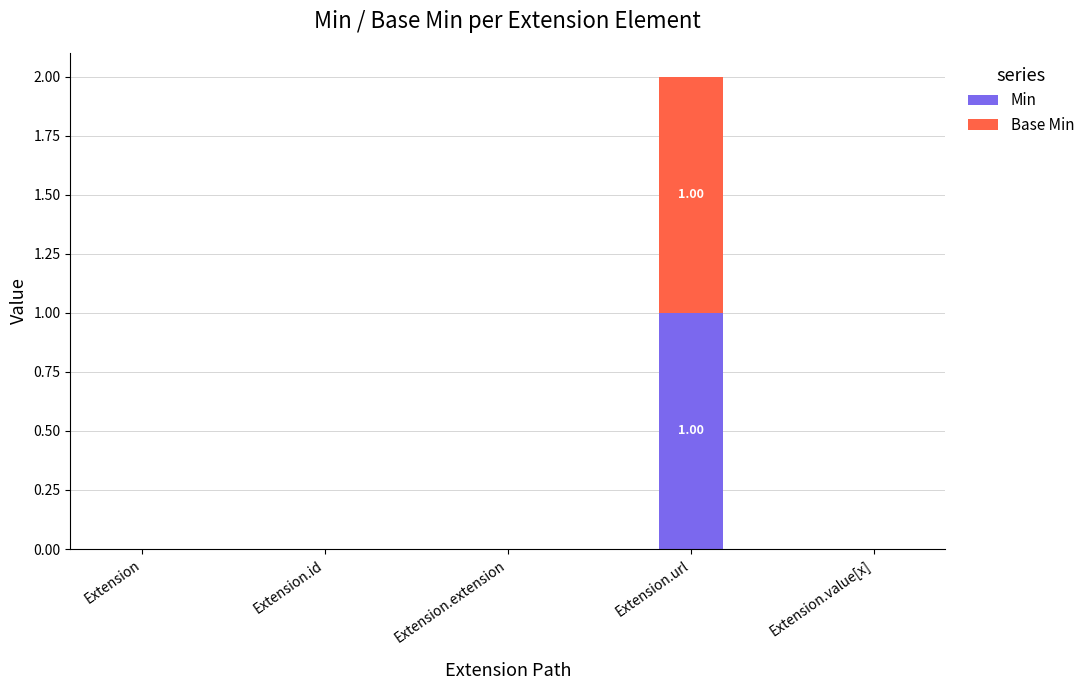

At which category is the sum across all series the highest?

Extension.url